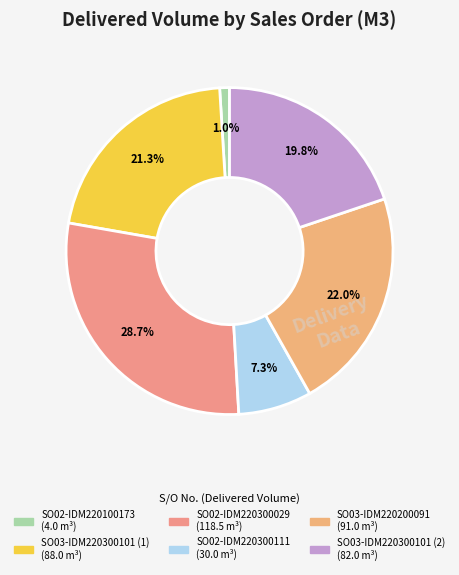

Which has a higher value, SO03-IDM220200091 or SO02-IDM220300029?

SO02-IDM220300029